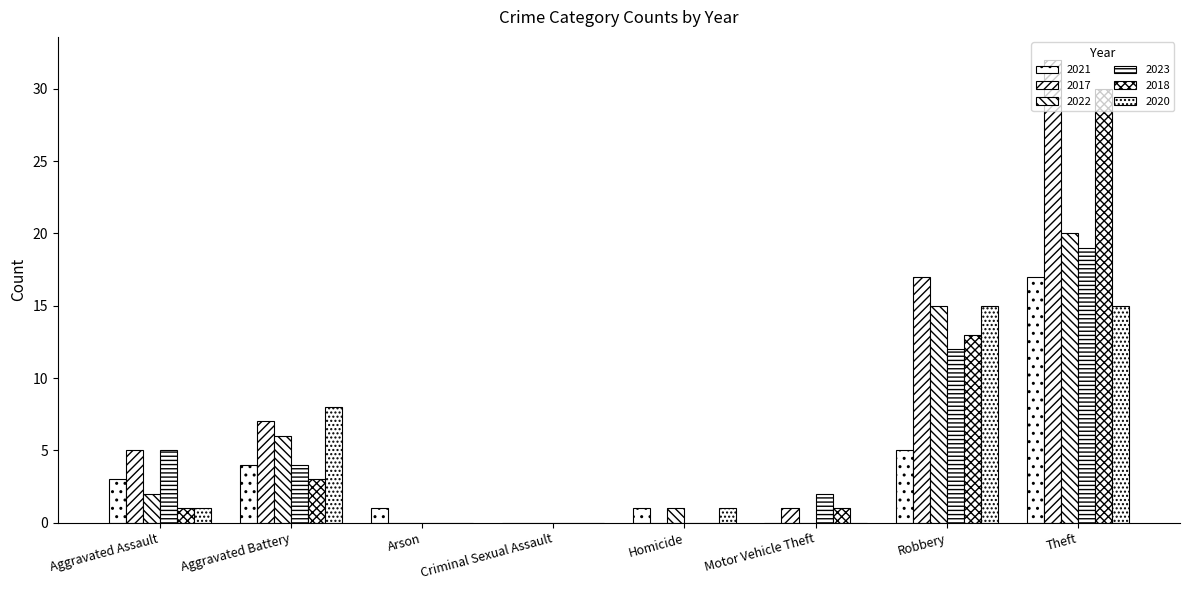

Which has a higher value, Arson or Motor Vehicle Theft?

Arson